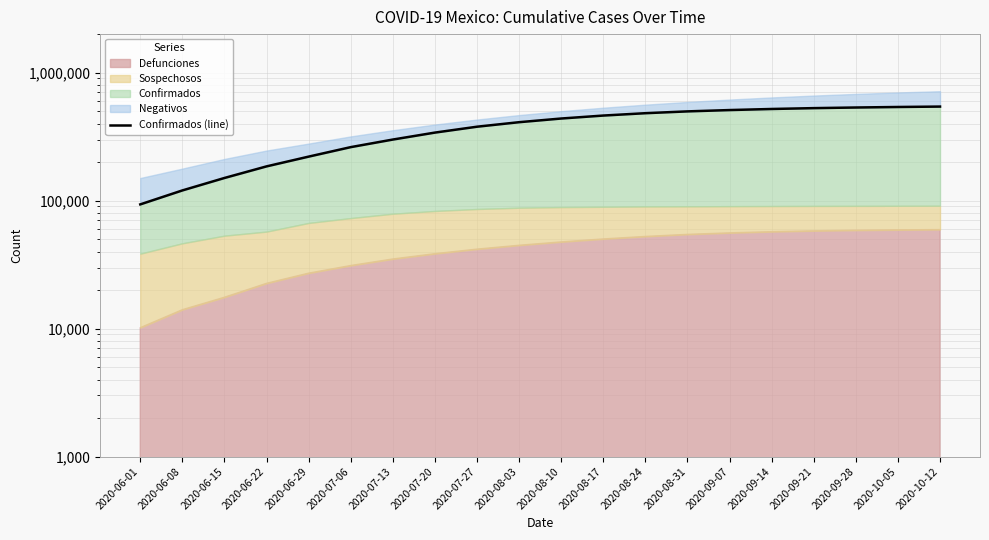

Does the chart display data point markers on the line(s)?

No